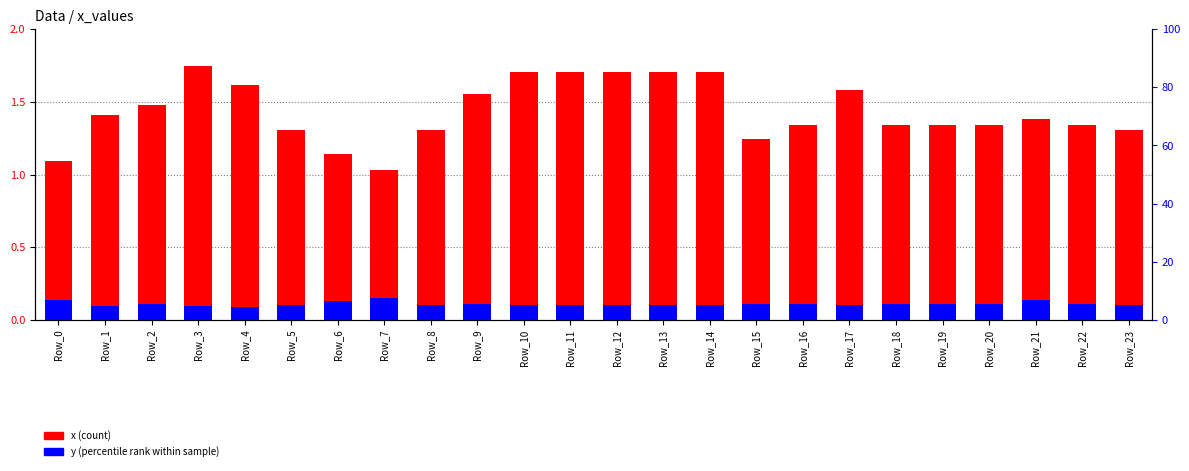

List the series in order of their peak value, lowest first.

y (normalized), x (normalized)